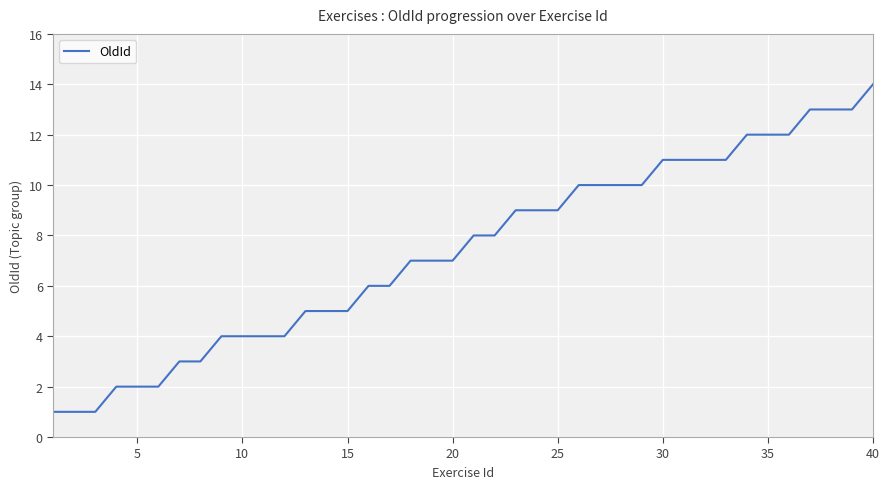

What is the difference between the maximum and minimum values?

13